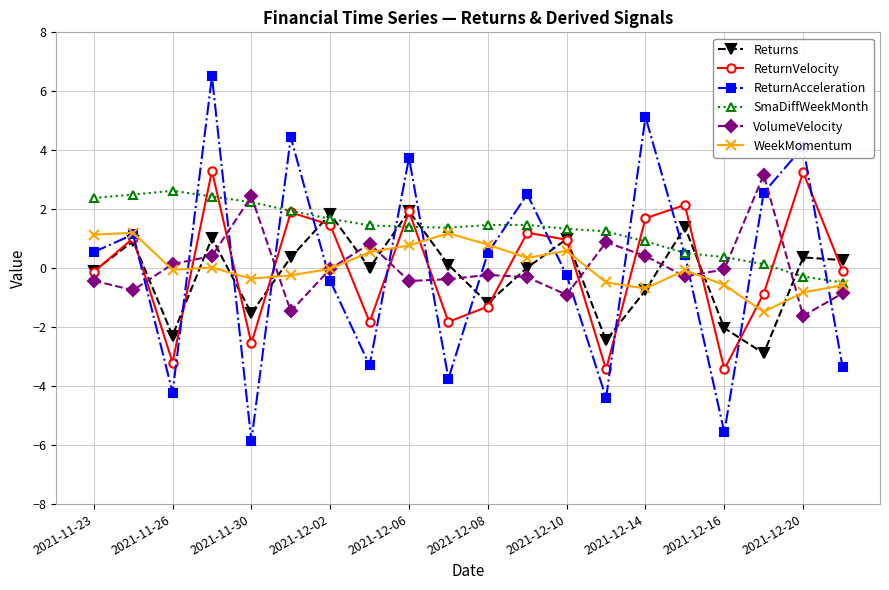

What is the difference between the second highest and minimum values in the ReturnVelocity series?

6.7